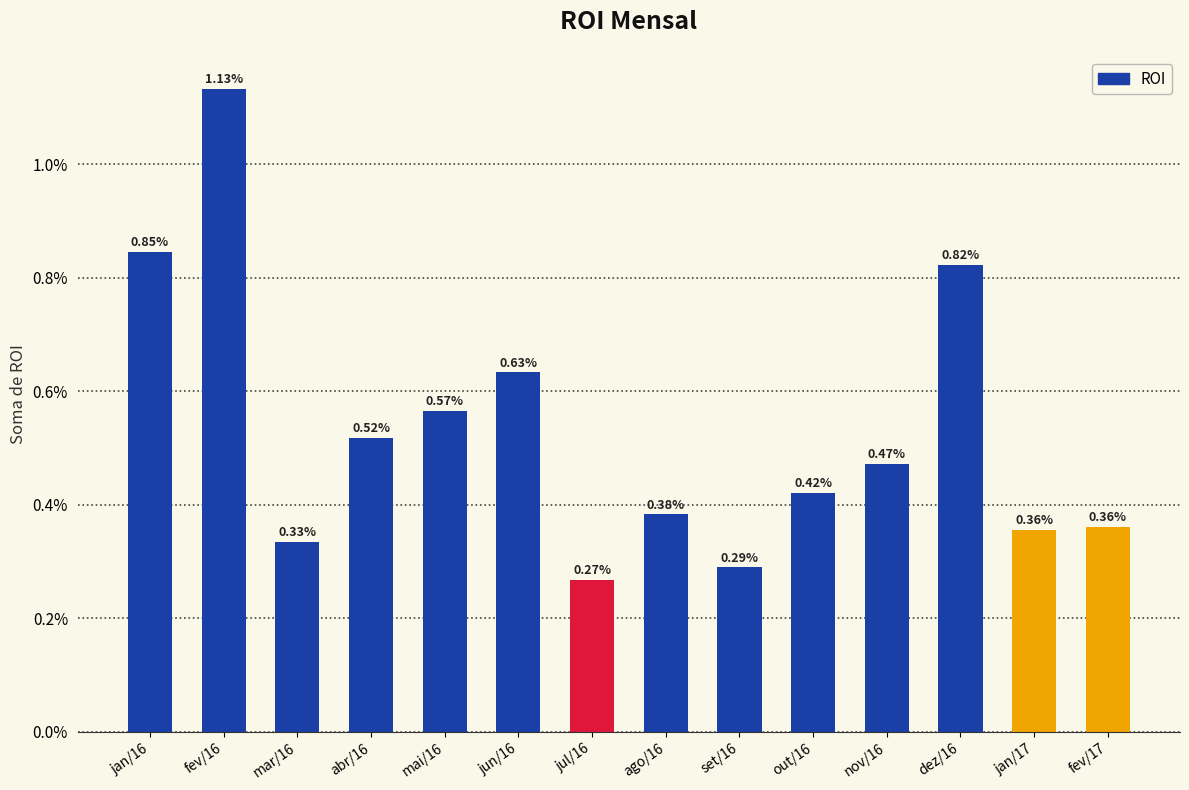

Count the values in the range 0 to 1.

14